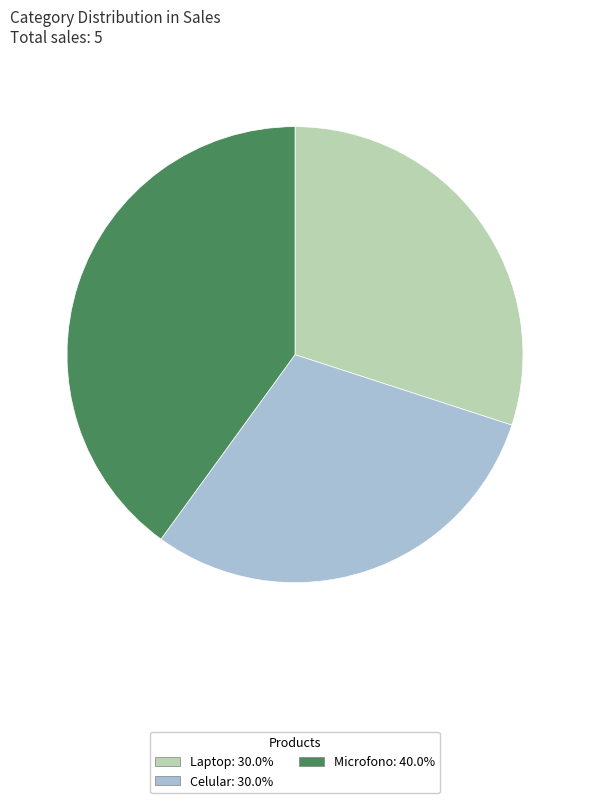

Is there any slice that represents more than half of the pie?

No